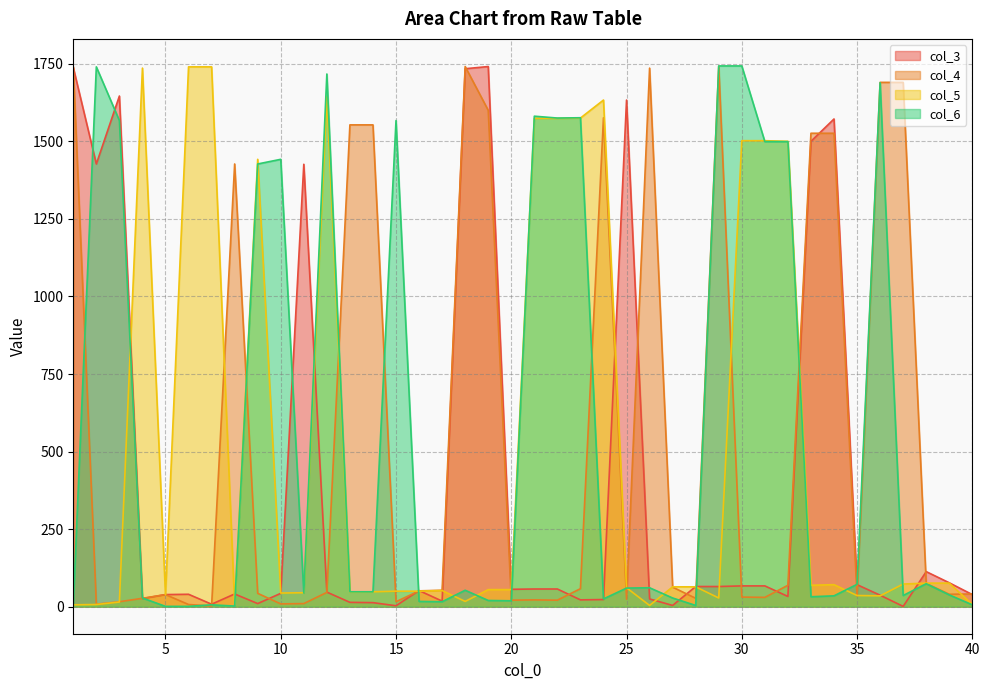

What is the greatest value displayed?

1743